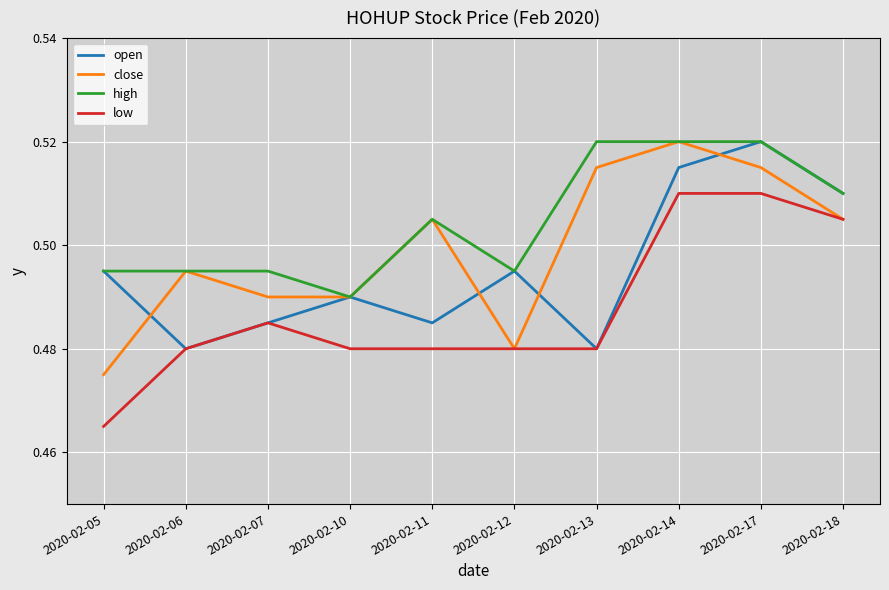

Between 2020-02-05 and 2020-02-07, which series saw the biggest shift?

low